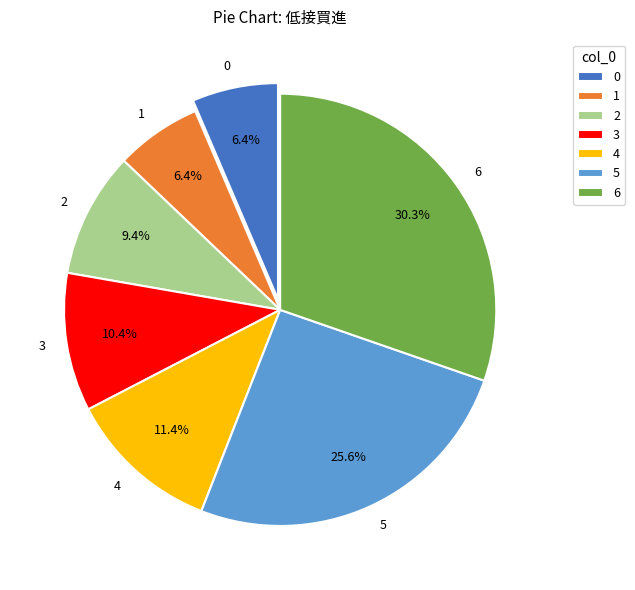

True or false: 5 accounts for 17% of the total.

False